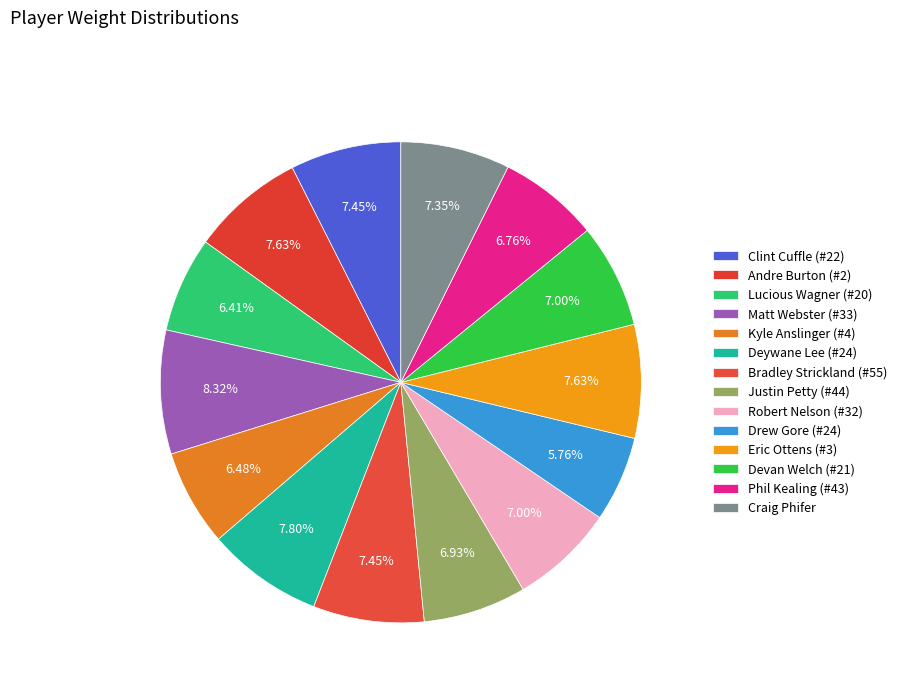

Count the number of slices in the pie.

14